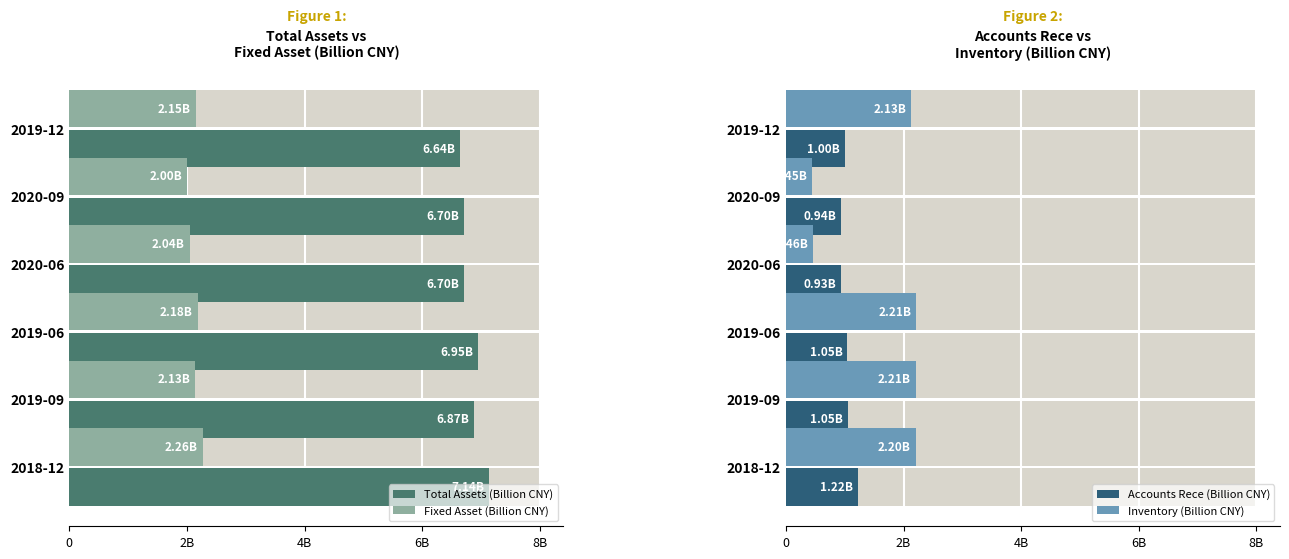

What is the spread (max minus min) of values at 2018-12?

5.9